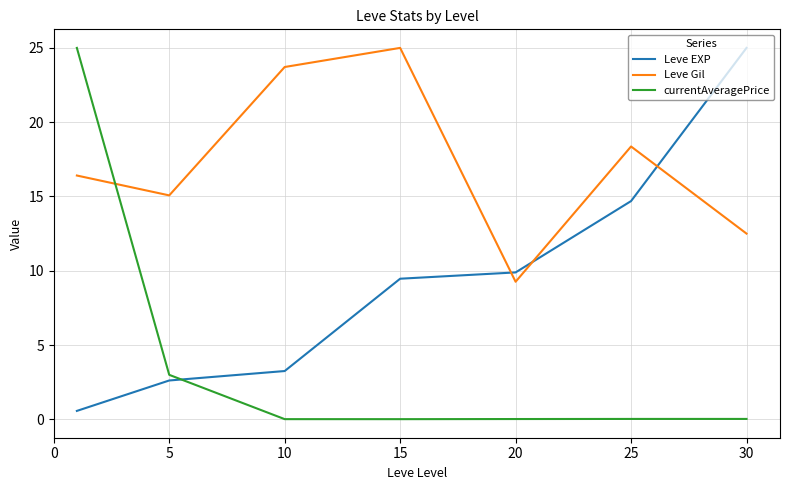

Rank the series by their average value, from lowest to highest.

currentAveragePrice, Leve EXP, Leve Gil